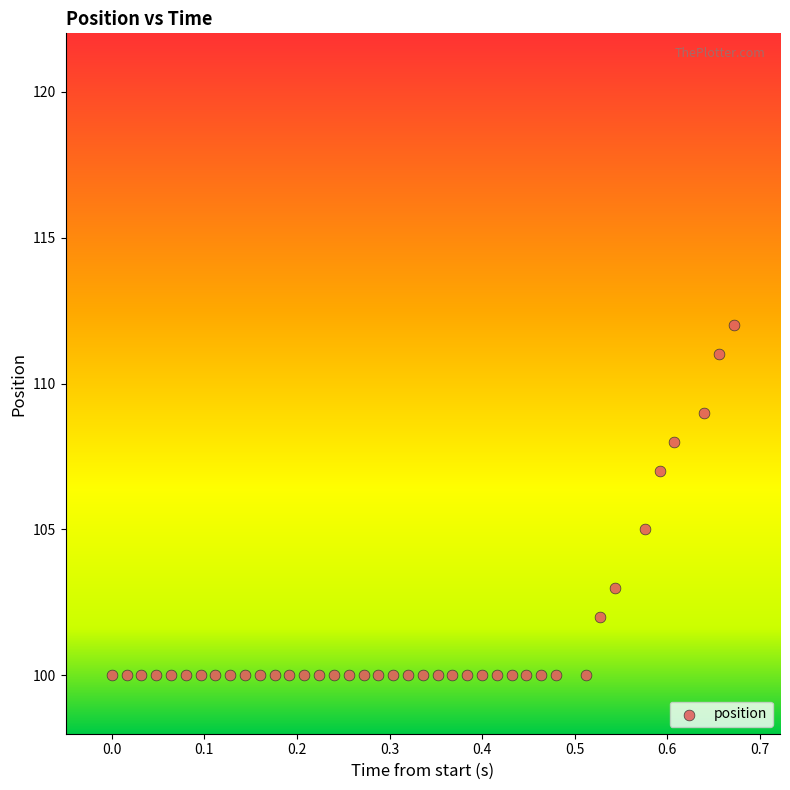

What is the range of Y values (max minus min)?

12